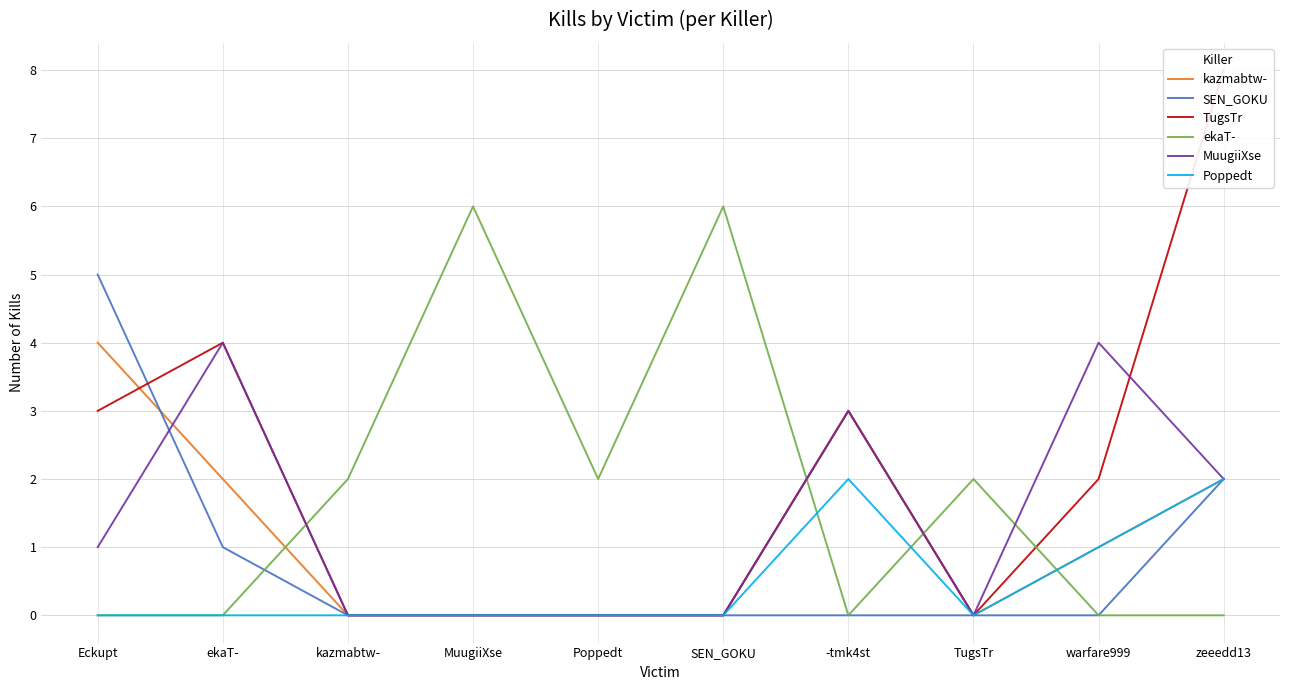

Is this an area chart (filled region under the line)?

No